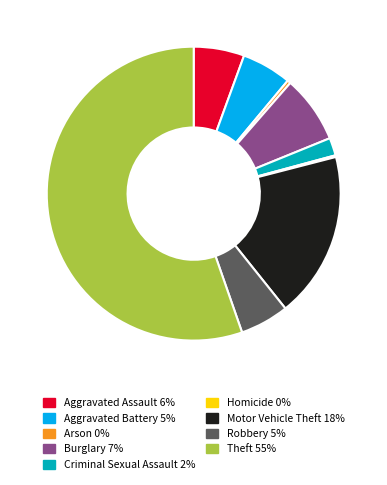

Approximately how many times larger is the value at Robbery compared to Arson?

14.5